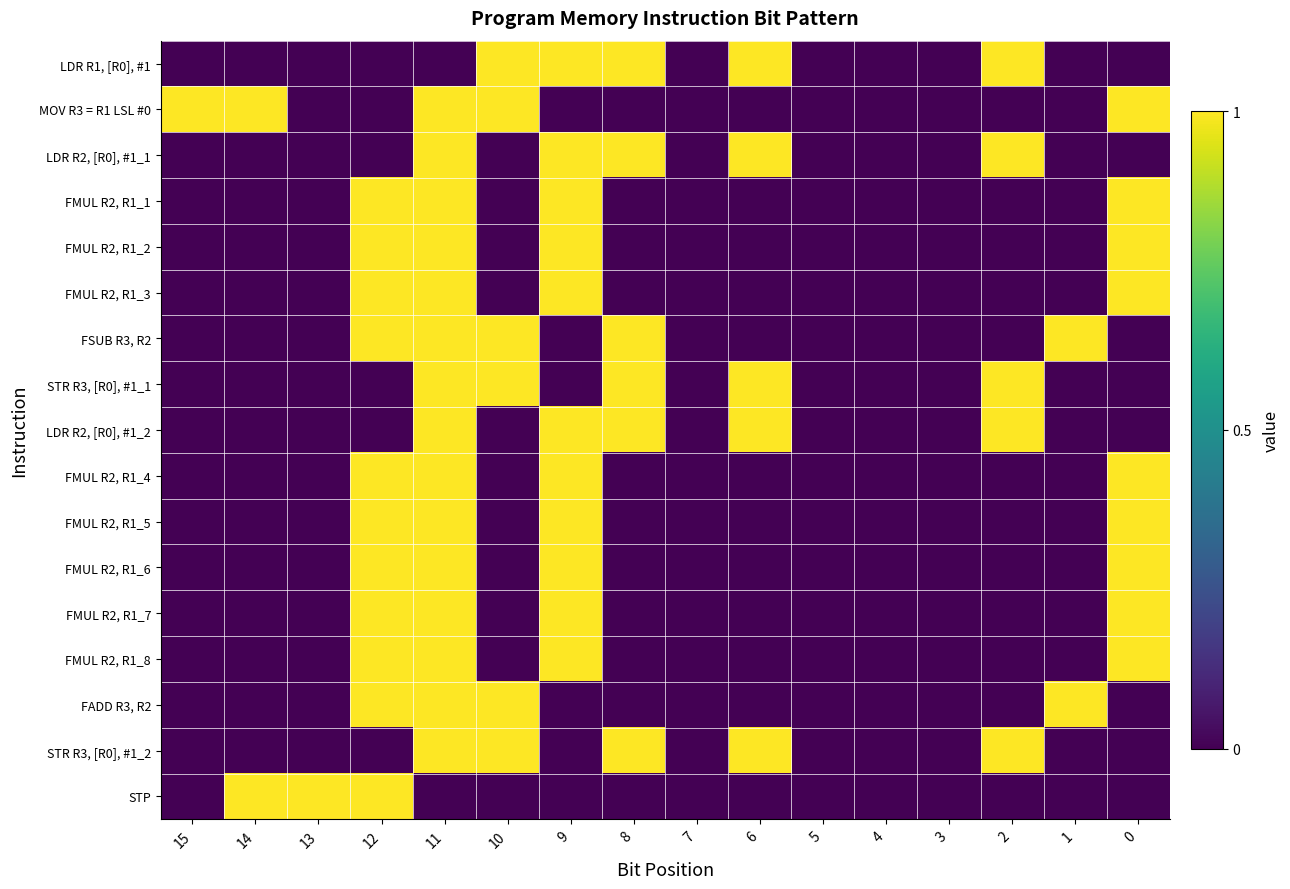

Reading left to right, list all the values displayed in this chart.

LDR R1, [R0], #1: 15=0	14=0	13=0	12=0	11=0	10=1	9=1	8=1	7=0	6=1	5=0	4=0	3=0	2=1	1=0	0=0
MOV R3 = R1 LSL #0: 15=1	14=1	13=0	12=0	11=1	10=1	9=0	8=0	7=0	6=0	5=0	4=0	3=0	2=0	1=0	0=1
LDR R2, [R0], #1_1: 15=0	14=0	13=0	12=0	11=1	10=0	9=1	8=1	7=0	6=1	5=0	4=0	3=0	2=1	1=0	0=0
FMUL R2, R1_1: 15=0	14=0	13=0	12=1	11=1	10=0	9=1	8=0	7=0	6=0	5=0	4=0	3=0	2=0	1=0	0=1
FMUL R2, R1_2: 15=0	14=0	13=0	12=1	11=1	10=0	9=1	8=0	7=0	6=0	5=0	4=0	3=0	2=0	1=0	0=1
FMUL R2, R1_3: 15=0	14=0	13=0	12=1	11=1	10=0	9=1	8=0	7=0	6=0	5=0	4=0	3=0	2=0	1=0	0=1
FSUB R3, R2: 15=0	14=0	13=0	12=1	11=1	10=1	9=0	8=1	7=0	6=0	5=0	4=0	3=0	2=0	1=1	0=0
STR R3, [R0], #1_1: 15=0	14=0	13=0	12=0	11=1	10=1	9=0	8=1	7=0	6=1	5=0	4=0	3=0	2=1	1=0	0=0
LDR R2, [R0], #1_2: 15=0	14=0	13=0	12=0	11=1	10=0	9=1	8=1	7=0	6=1	5=0	4=0	3=0	2=1	1=0	0=0
FMUL R2, R1_4: 15=0	14=0	13=0	12=1	11=1	10=0	9=1	8=0	7=0	6=0	5=0	4=0	3=0	2=0	1=0	0=1
FMUL R2, R1_5: 15=0	14=0	13=0	12=1	11=1	10=0	9=1	8=0	7=0	6=0	5=0	4=0	3=0	2=0	1=0	0=1
FMUL R2, R1_6: 15=0	14=0	13=0	12=1	11=1	10=0	9=1	8=0	7=0	6=0	5=0	4=0	3=0	2=0	1=0	0=1
FMUL R2, R1_7: 15=0	14=0	13=0	12=1	11=1	10=0	9=1	8=0	7=0	6=0	5=0	4=0	3=0	2=0	1=0	0=1
FMUL R2, R1_8: 15=0	14=0	13=0	12=1	11=1	10=0	9=1	8=0	7=0	6=0	5=0	4=0	3=0	2=0	1=0	0=1
FADD R3, R2: 15=0	14=0	13=0	12=1	11=1	10=1	9=0	8=0	7=0	6=0	5=0	4=0	3=0	2=0	1=1	0=0
STR R3, [R0], #1_2: 15=0	14=0	13=0	12=0	11=1	10=1	9=0	8=1	7=0	6=1	5=0	4=0	3=0	2=1	1=0	0=0
STP: 15=0	14=1	13=1	12=1	11=0	10=0	9=0	8=0	7=0	6=0	5=0	4=0	3=0	2=0	1=0	0=0